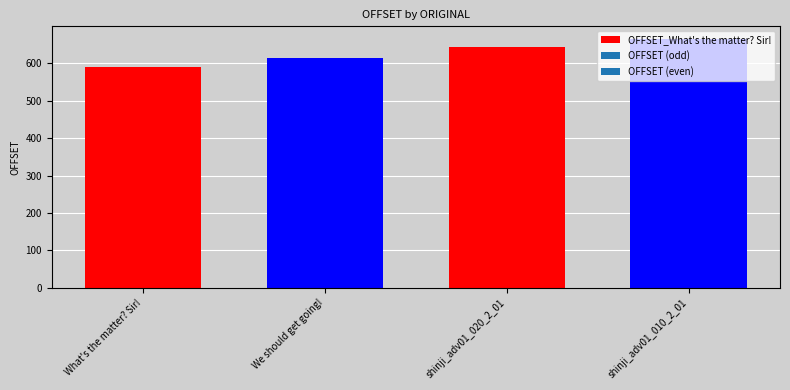

How many data points are less than 644?

2